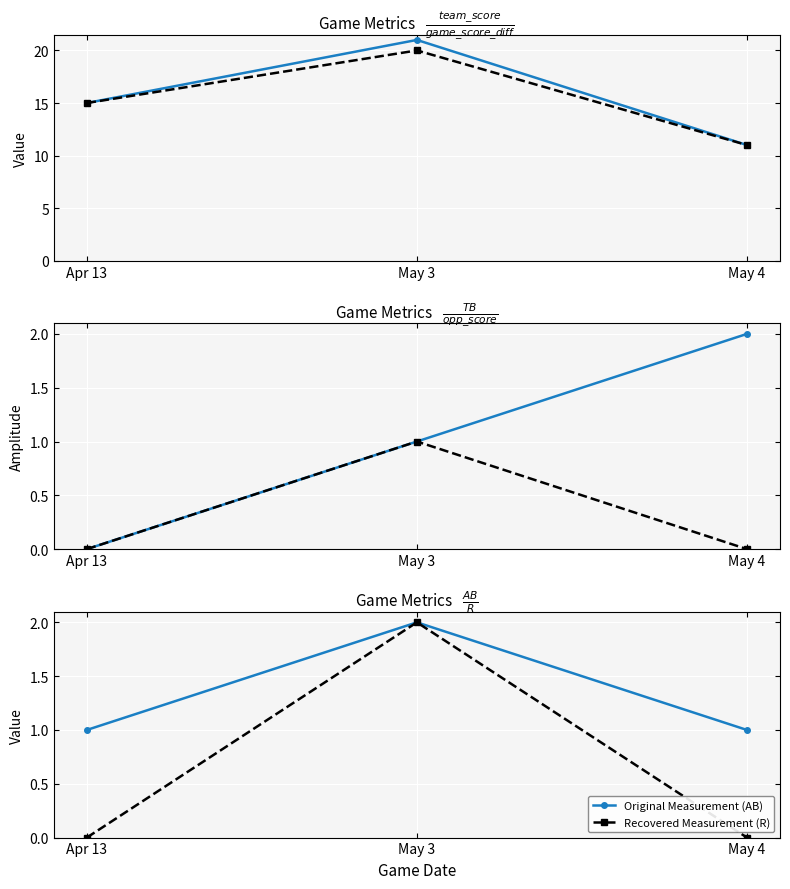

Is this an area chart (filled region under the line)?

No